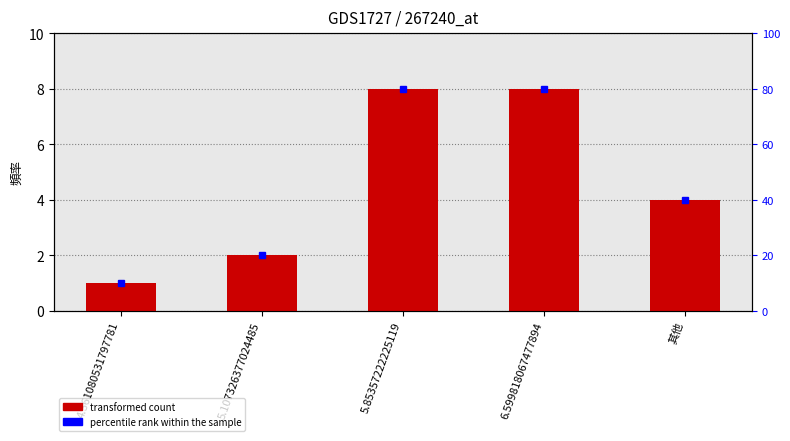

List the labels in order of value, largest first.

5.85357222225119, 6.599818067477894, 其他, 5.107326377024485, 4.361080531797781